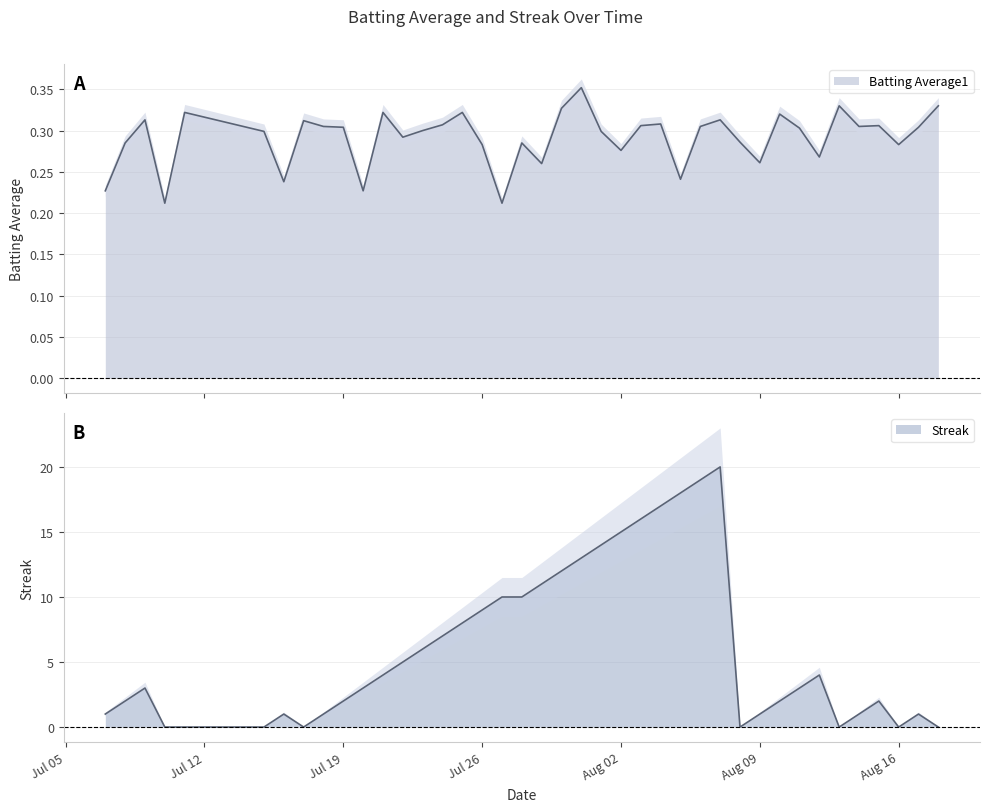

Rank the categories by Batting Average1 value from highest to lowest.

2010-07-31, 2010-08-13, 2010-08-18, 2010-07-30, 2010-07-11, 2010-07-21, 2010-07-25, 2010-08-10, 2010-07-09, 2010-08-07, 2010-07-17, 2010-08-04, 2010-07-24, 2010-08-03, 2010-08-15, 2010-07-18, 2010-08-06, 2010-08-14, 2010-07-19, 2010-08-17, 2010-08-11, 2010-07-23, 2010-07-15, 2010-08-01, 2010-07-22, 2010-08-08, 2010-07-08, 2010-07-28, 2010-07-26, 2010-08-16, 2010-08-02, 2010-08-12, 2010-08-09, 2010-07-29, 2010-08-05, 2010-07-16, 2010-07-07, 2010-07-20, 2010-07-10, 2010-07-27